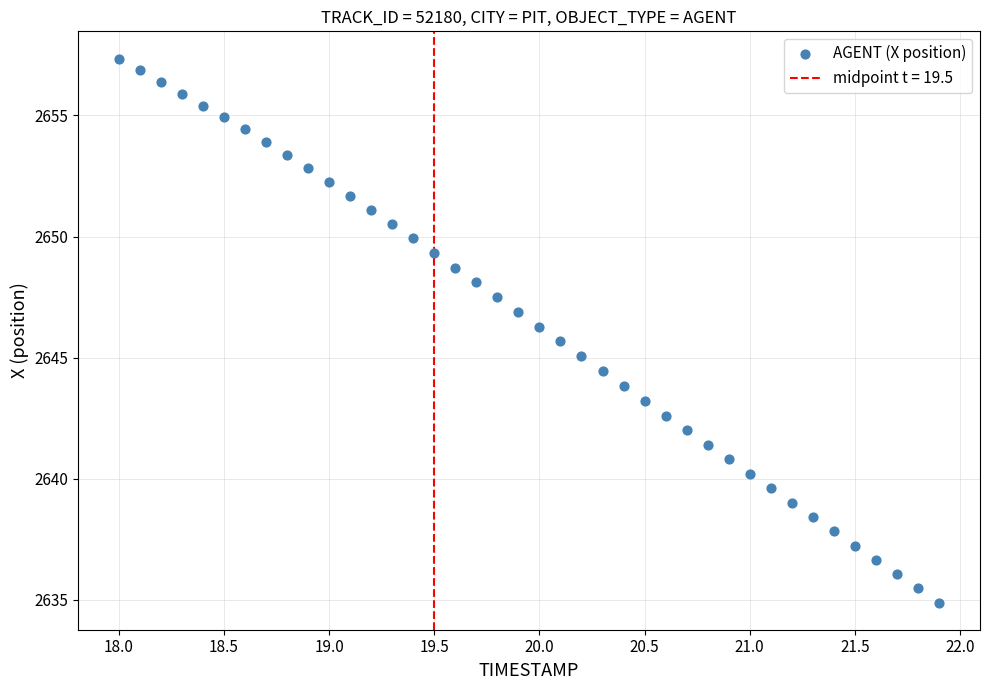

What is the range of X values (max minus min)?

3.9